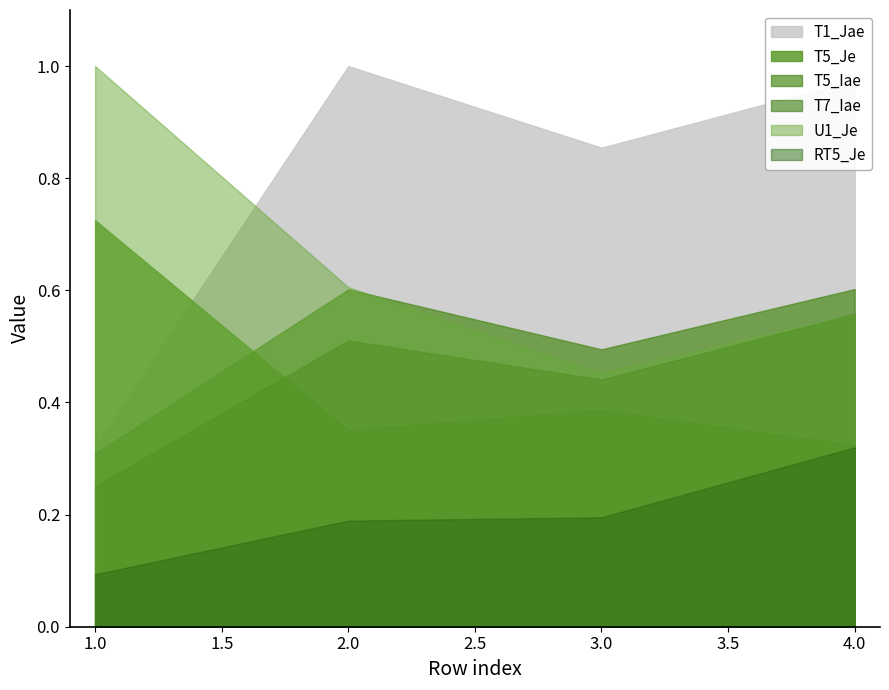

What is the sum of all T5_Je values?

1.8